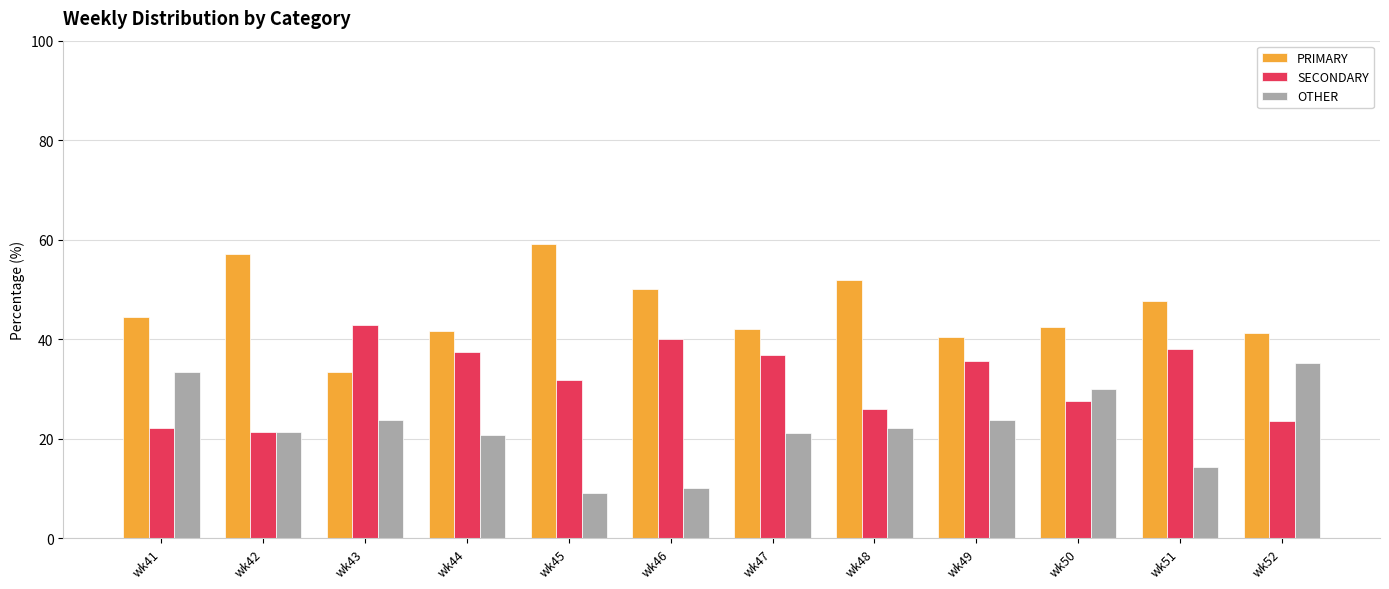

How many data points does each series have?

12